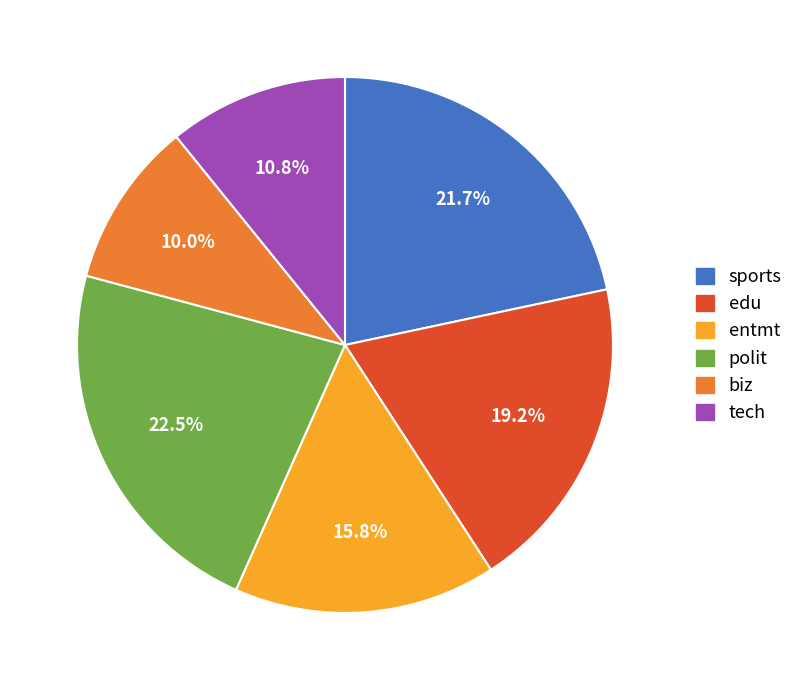

Which category has the smallest portion of the pie?

biz